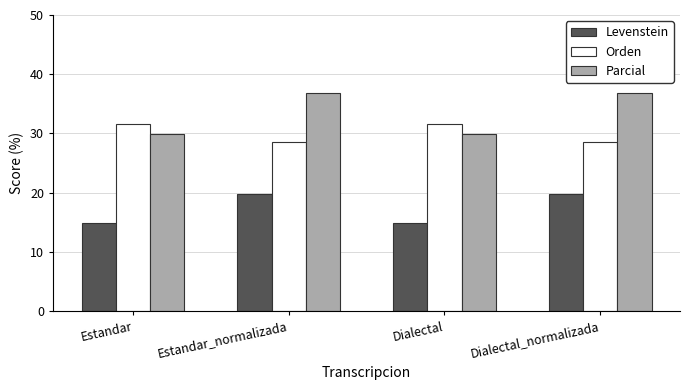

How many distinct data groups are displayed?

3